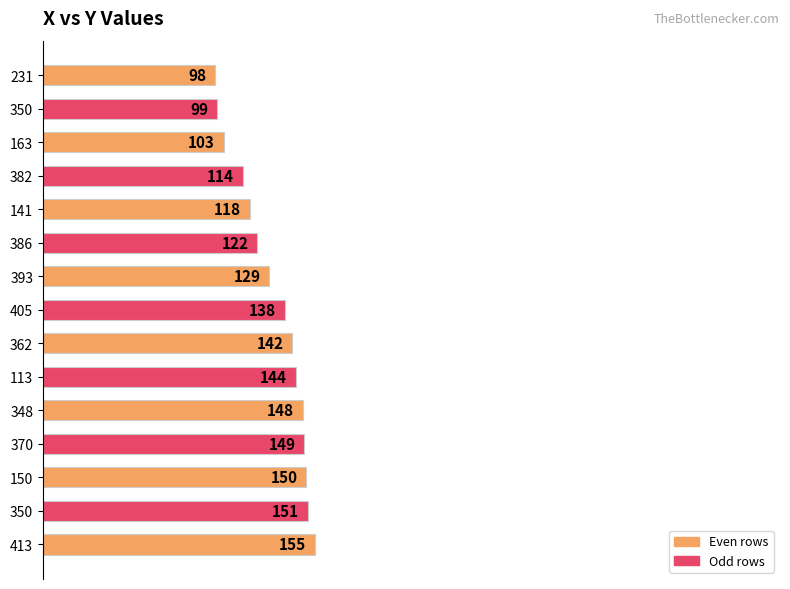

How many bars are there in total?

15